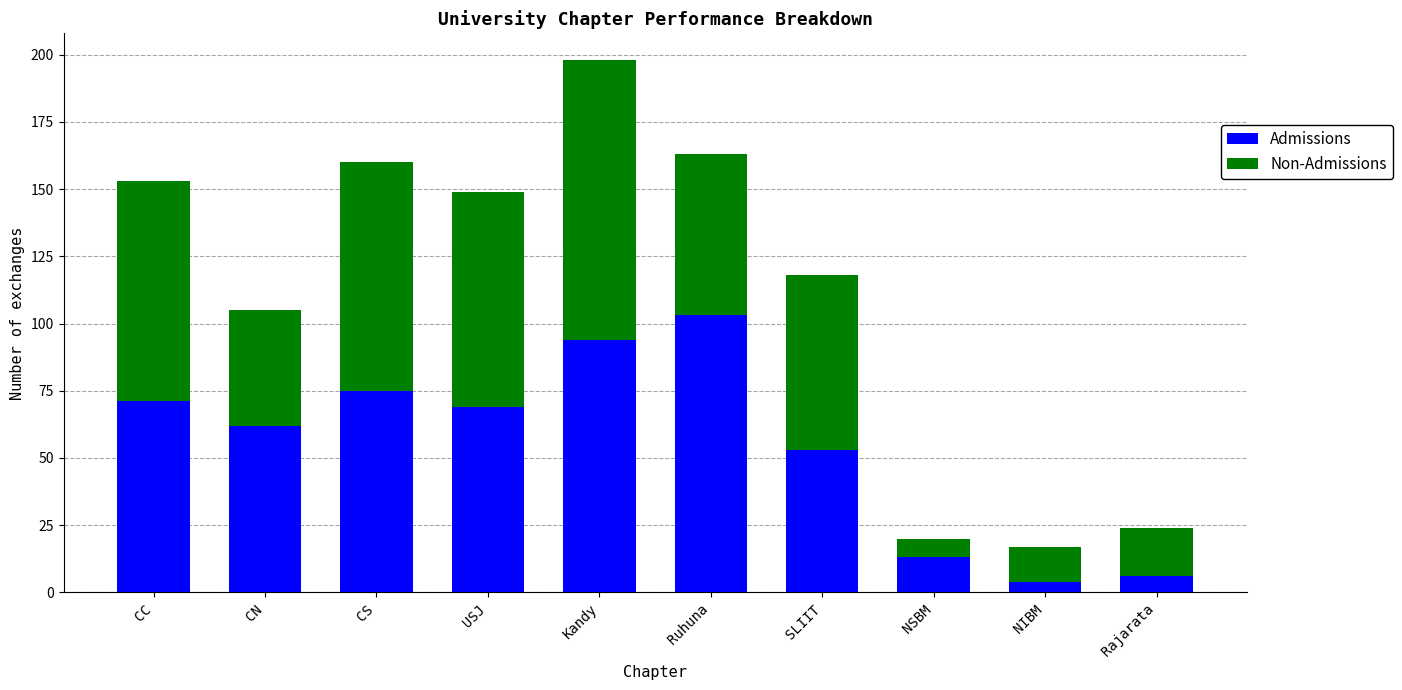

Which category has the highest value in the Admissions series?

Ruhuna